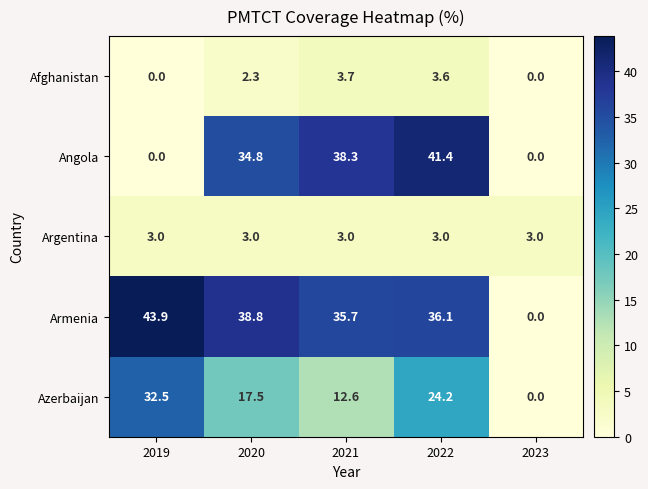

At which category is the sum across all series the highest?

2022